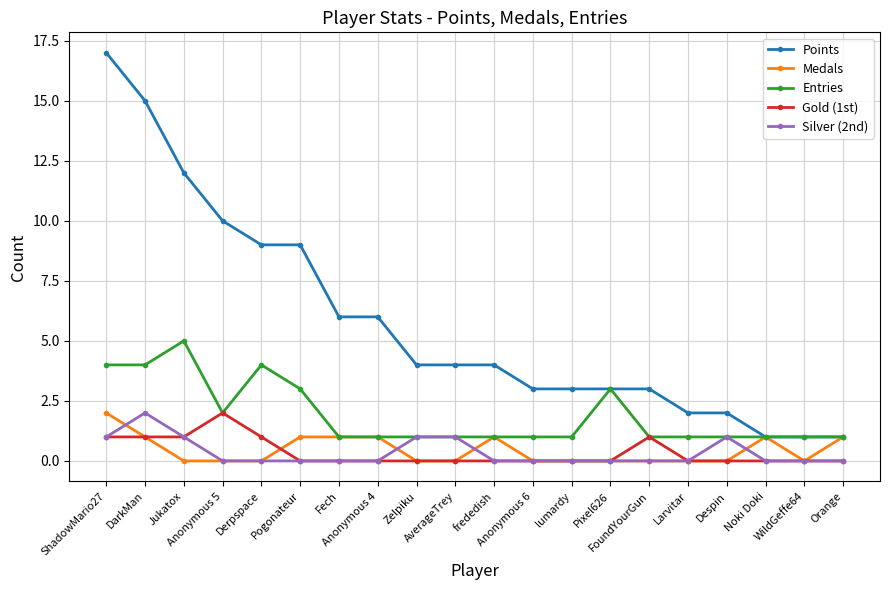

What is the label of the 12th point from the left?

Anonymous 6